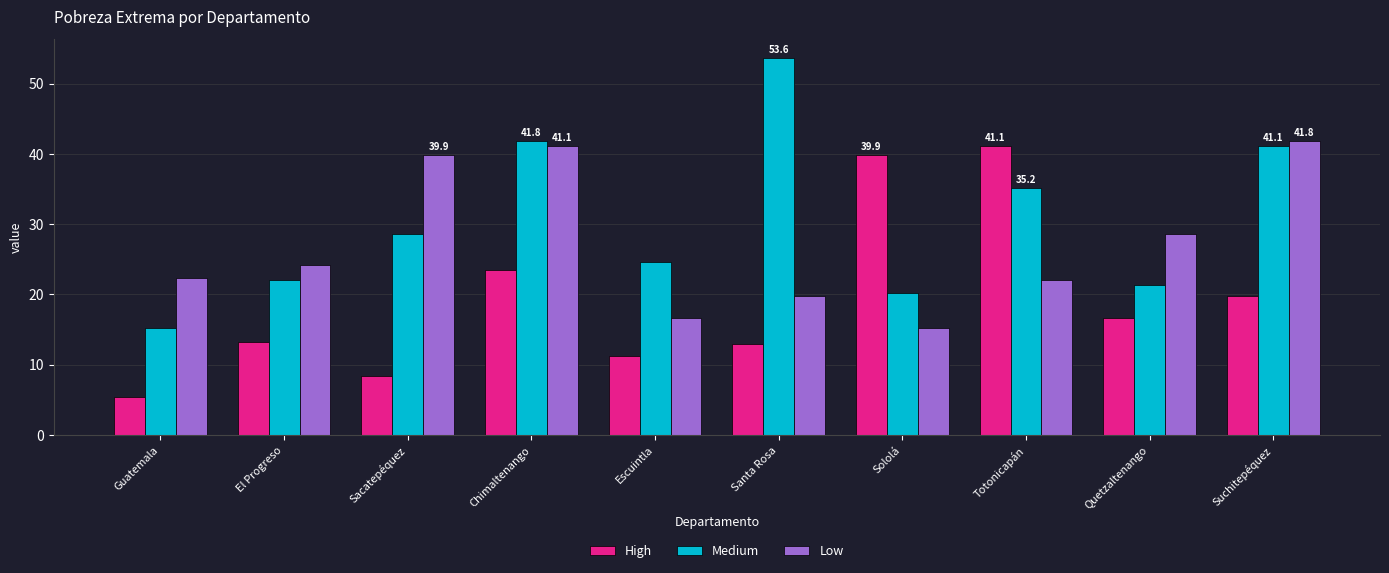

What is the minimum value shown in the chart?

5.4